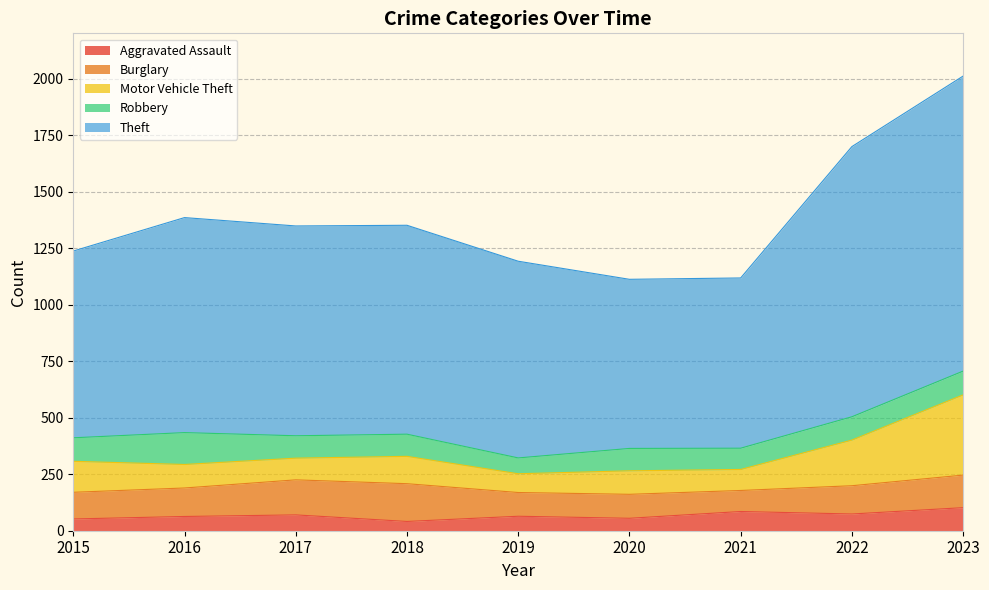

What is the average value of the Aggravated Assault series?

67